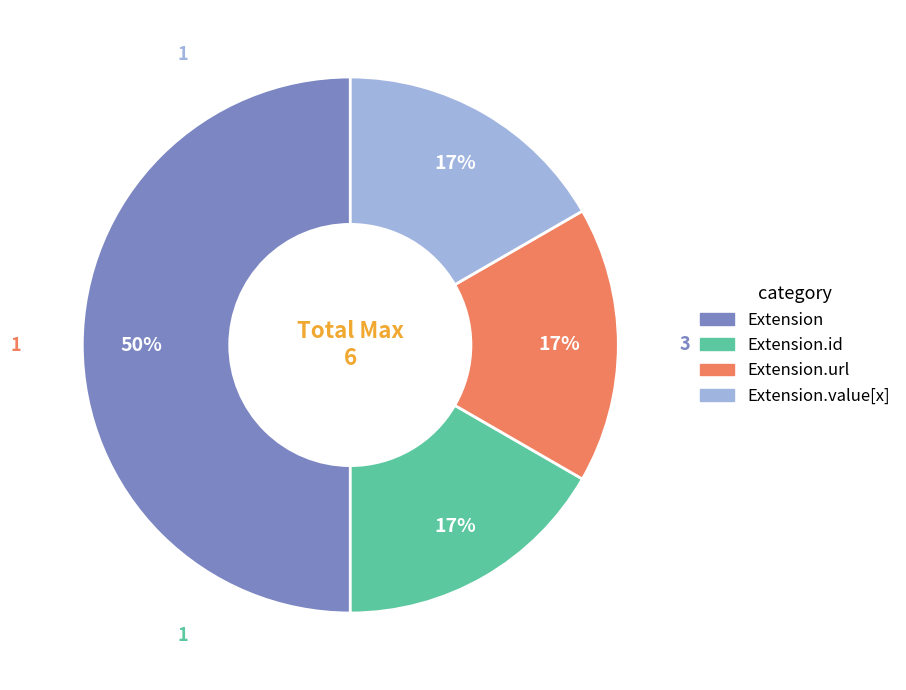

To the nearest percent, what is the average slice percentage?

25%